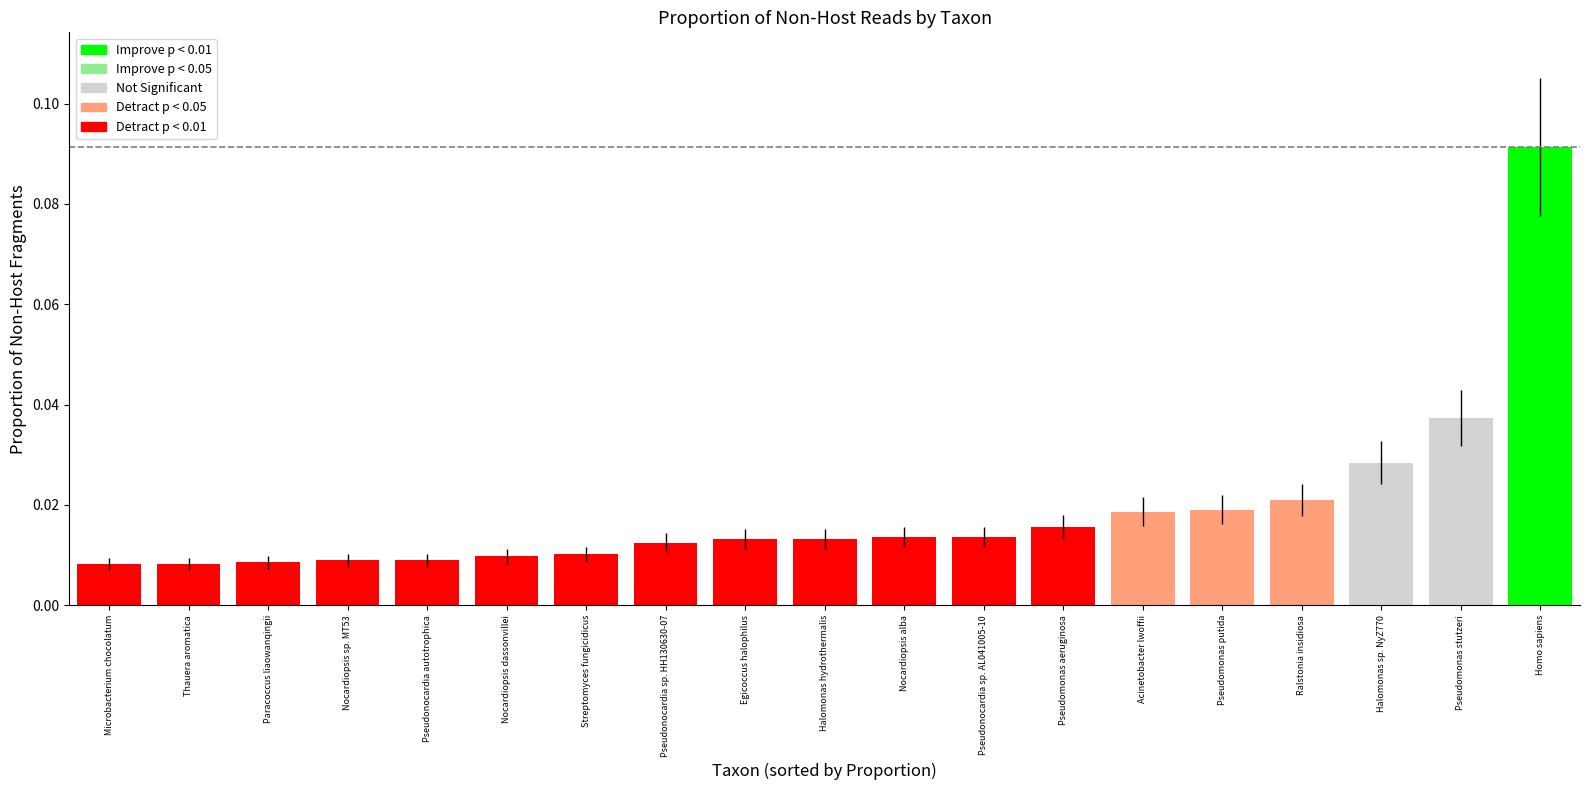

What is the label of the 8th bar from the right?

Pseudonocardia sp. AL041005-10